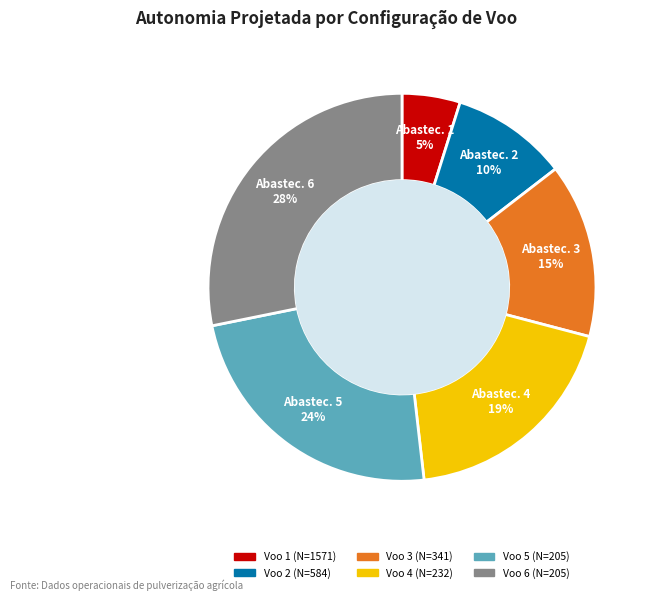

To the nearest percent, what is the difference between the largest and smallest slice percentages?

23%